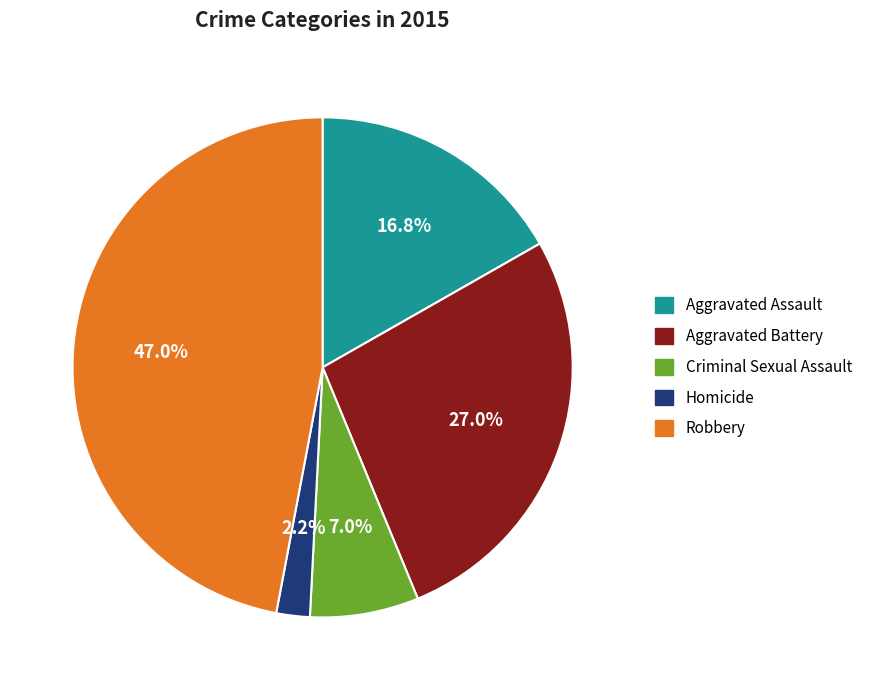

How many slices are in this pie chart?

5